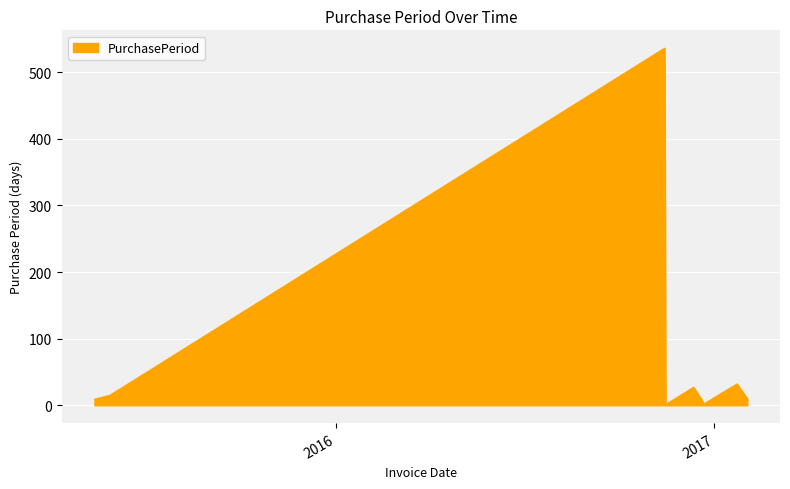

What is the difference between the maximum and minimum values?

535